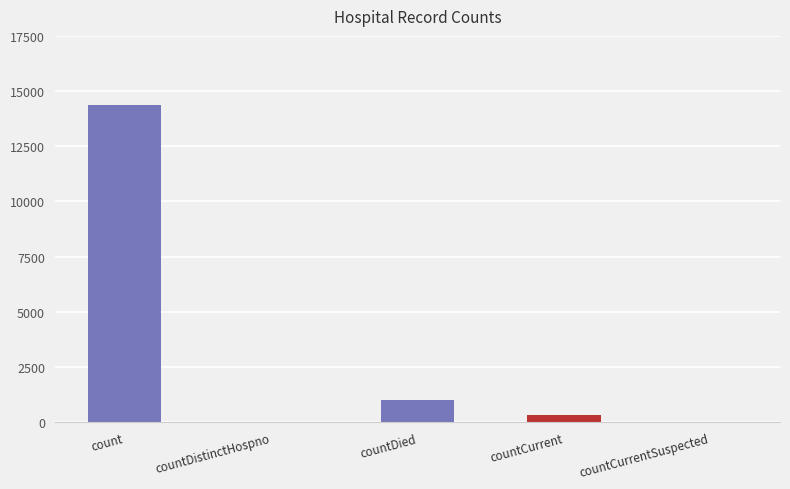

At which label does the data first exceed 324?

count